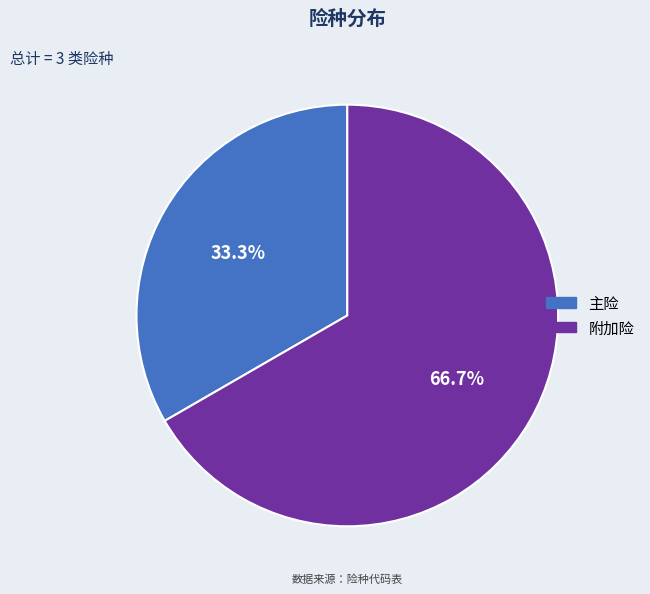

To the nearest percent, what is the difference between the largest and smallest slice percentages?

33%